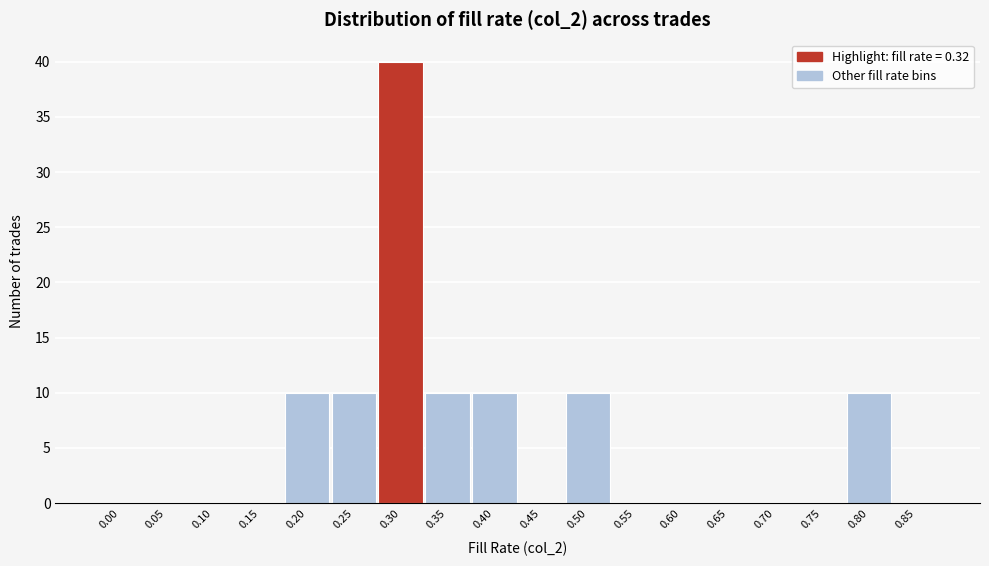

Reading left to right, what are all the values shown in this chart?

0.00=0	0.05=0	0.10=0	0.15=0	0.20=10	0.25=10	0.30=40	0.35=10	0.40=10	0.45=0	0.50=10	0.55=0	0.60=0	0.65=0	0.70=0	0.75=0	0.80=10	0.85=0